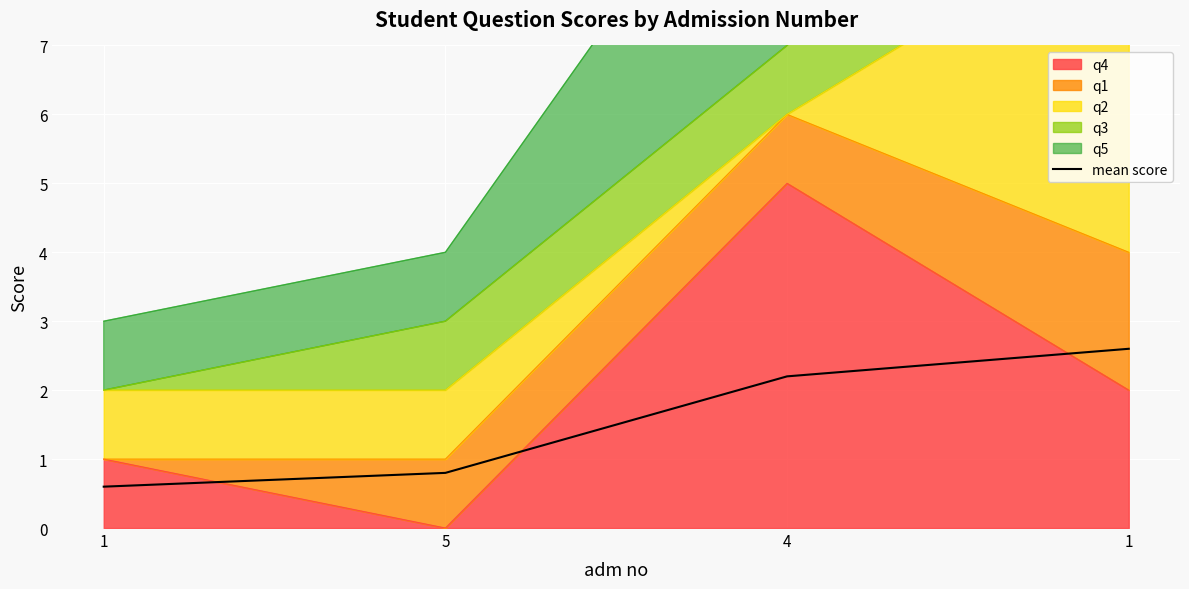

List the labels in order of value, smallest first.

1, 5, 4, 1